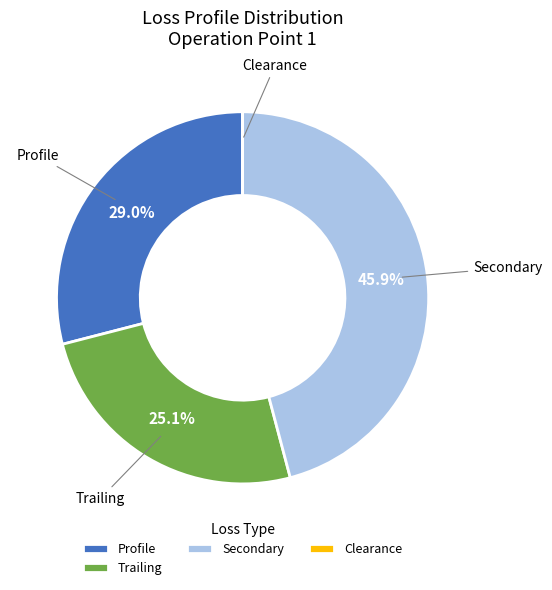

Which slice is the largest?

Secondary